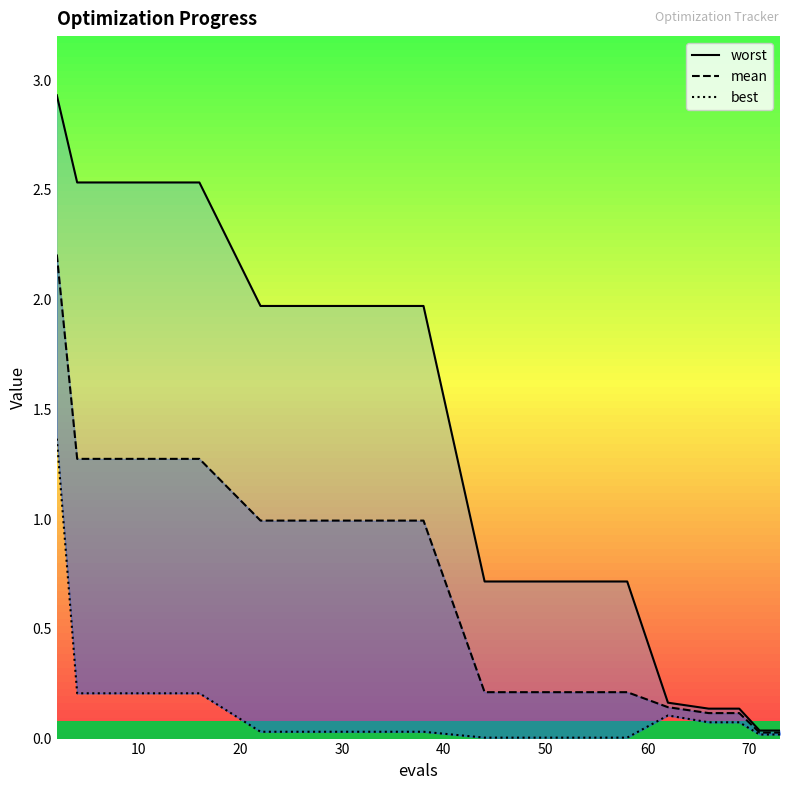

Which series has the widest spread of values?

worst